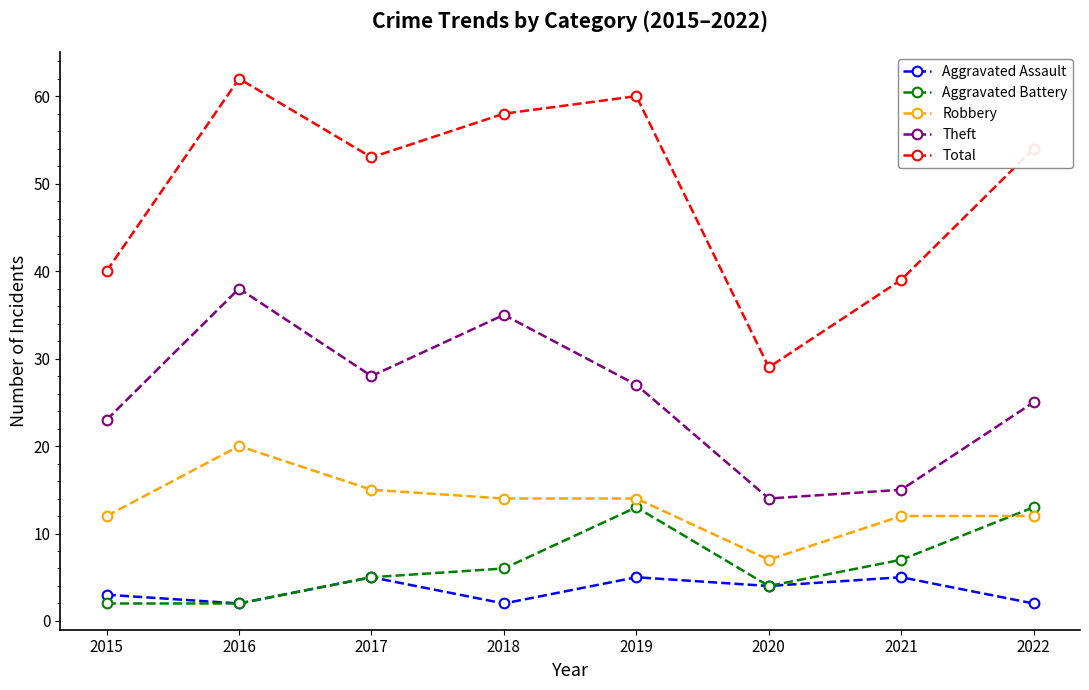

Reading left to right, list all the values displayed in this chart.

Aggravated Assault: 2015=3	2016=2	2017=5	2018=2	2019=5	2020=4	2021=5	2022=2
Aggravated Battery: 2015=2	2016=2	2017=5	2018=6	2019=13	2020=4	2021=7	2022=13
Robbery: 2015=12	2016=20	2017=15	2018=14	2019=14	2020=7	2021=12	2022=12
Theft: 2015=23	2016=38	2017=28	2018=35	2019=27	2020=14	2021=15	2022=25
Total: 2015=40	2016=62	2017=53	2018=58	2019=60	2020=29	2021=39	2022=54